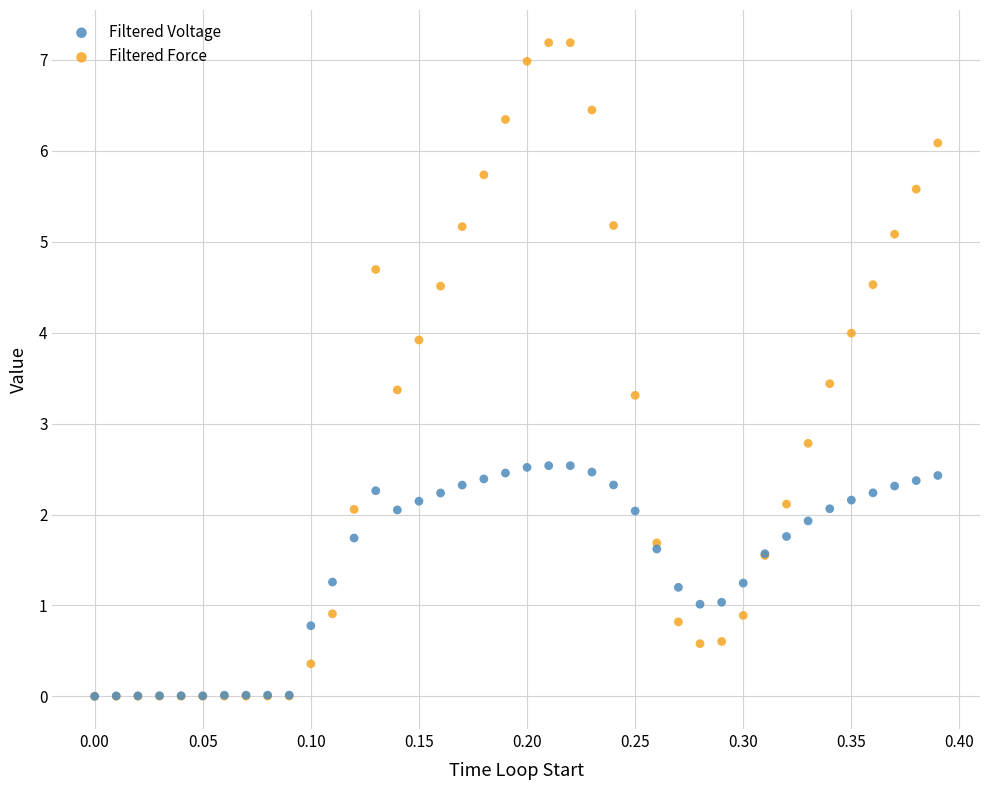

What are all the series names shown in the legend?

Filtered Voltage, Filtered Force